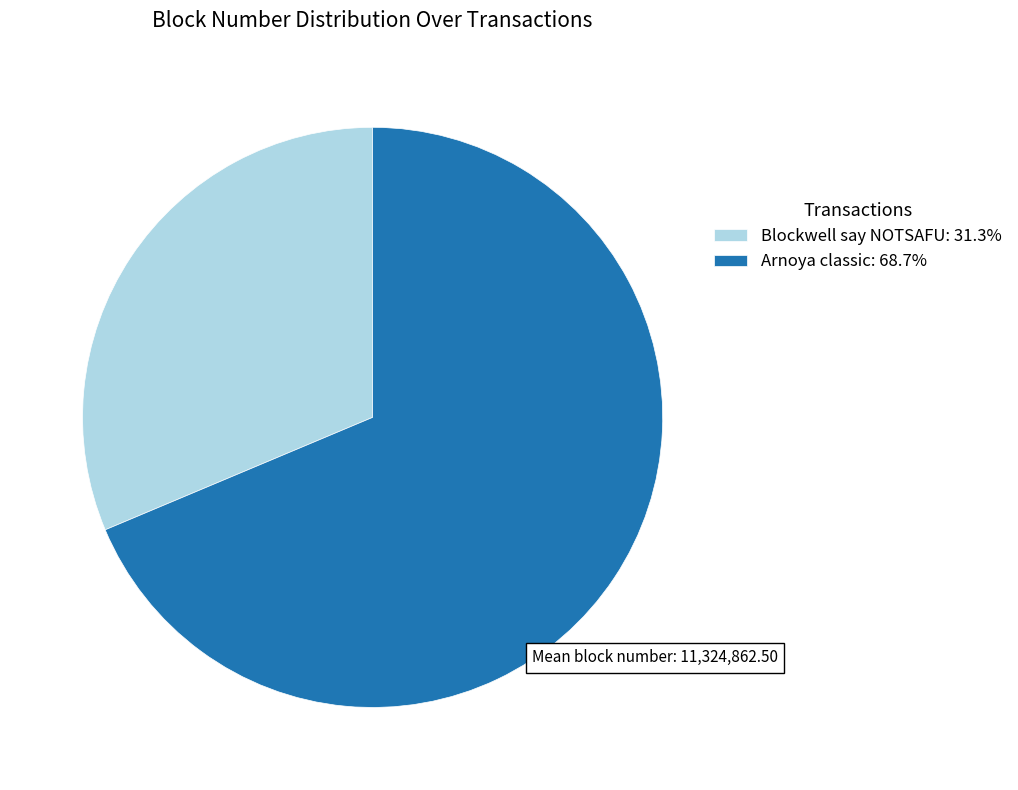

Does any single category account for the majority?

Yes